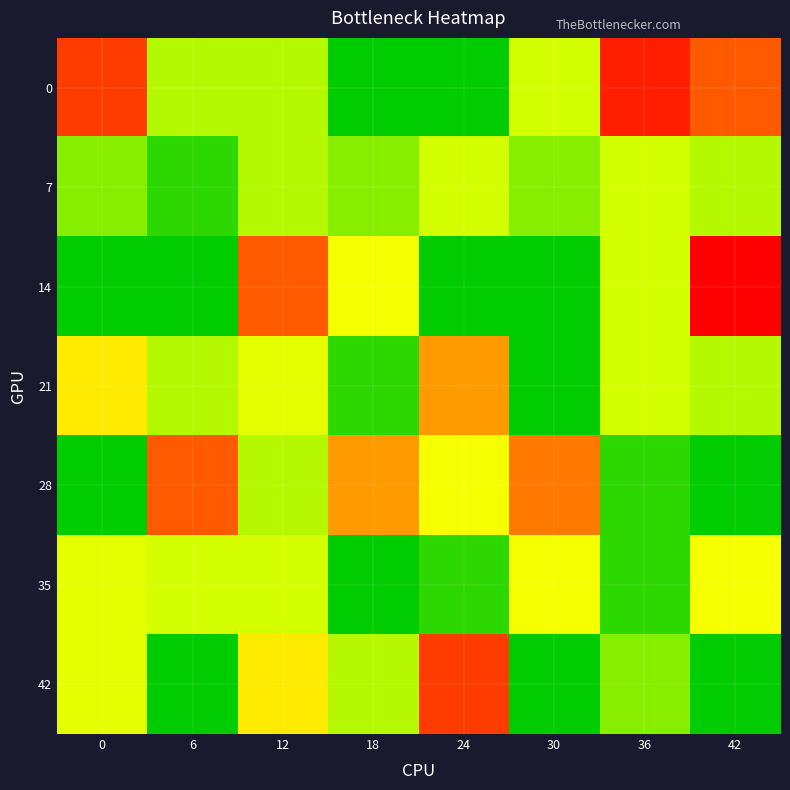

What is the difference between the highest and lowest values at 6?

12